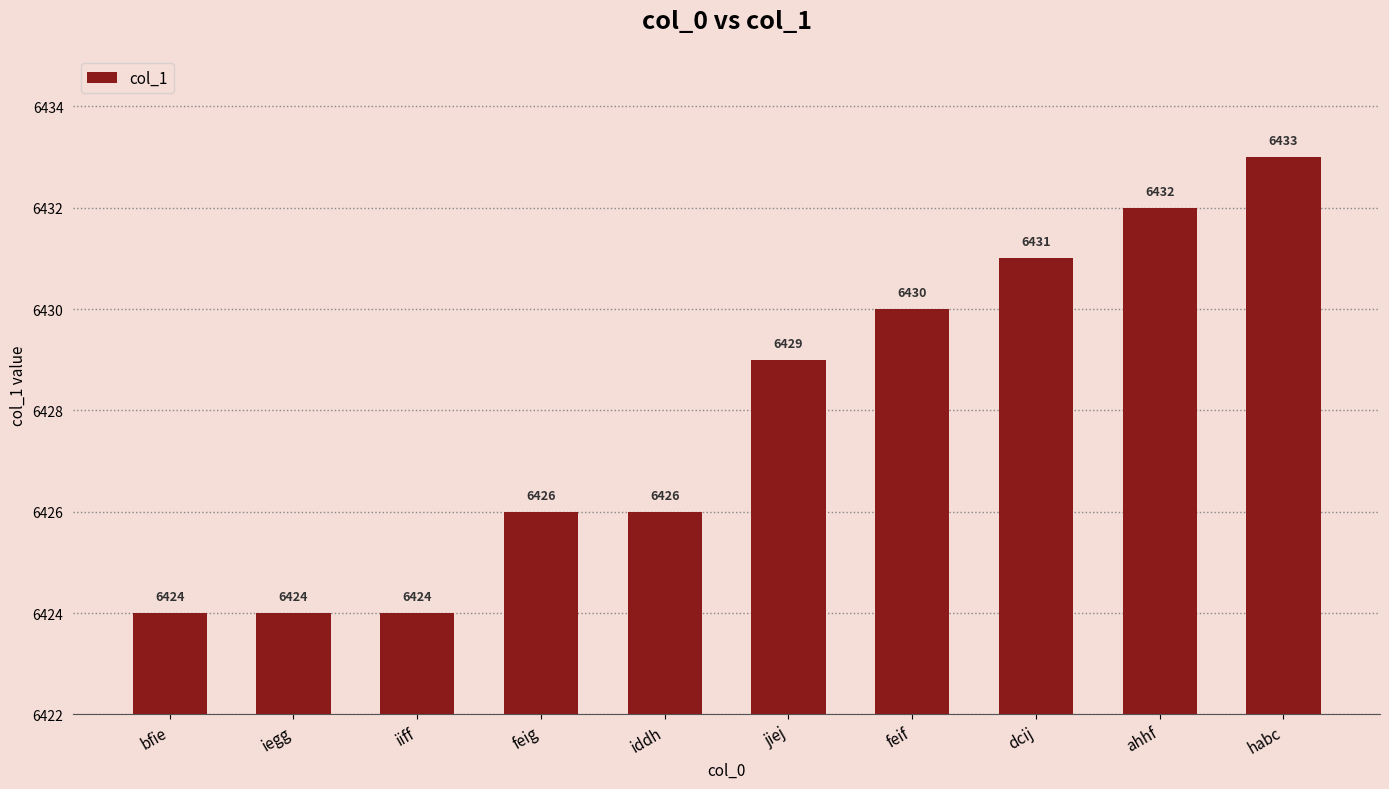

What is the approximate value at habc?

6433